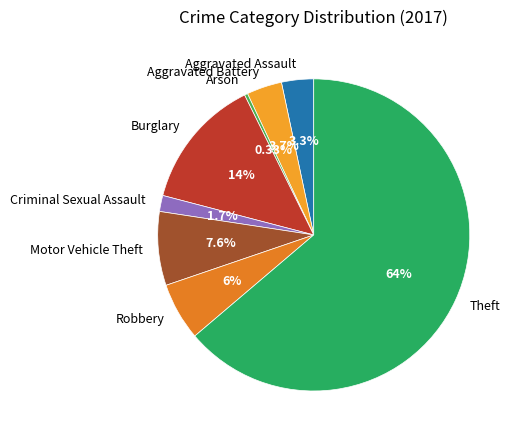

Does Theft represent more than half of the total?

Yes